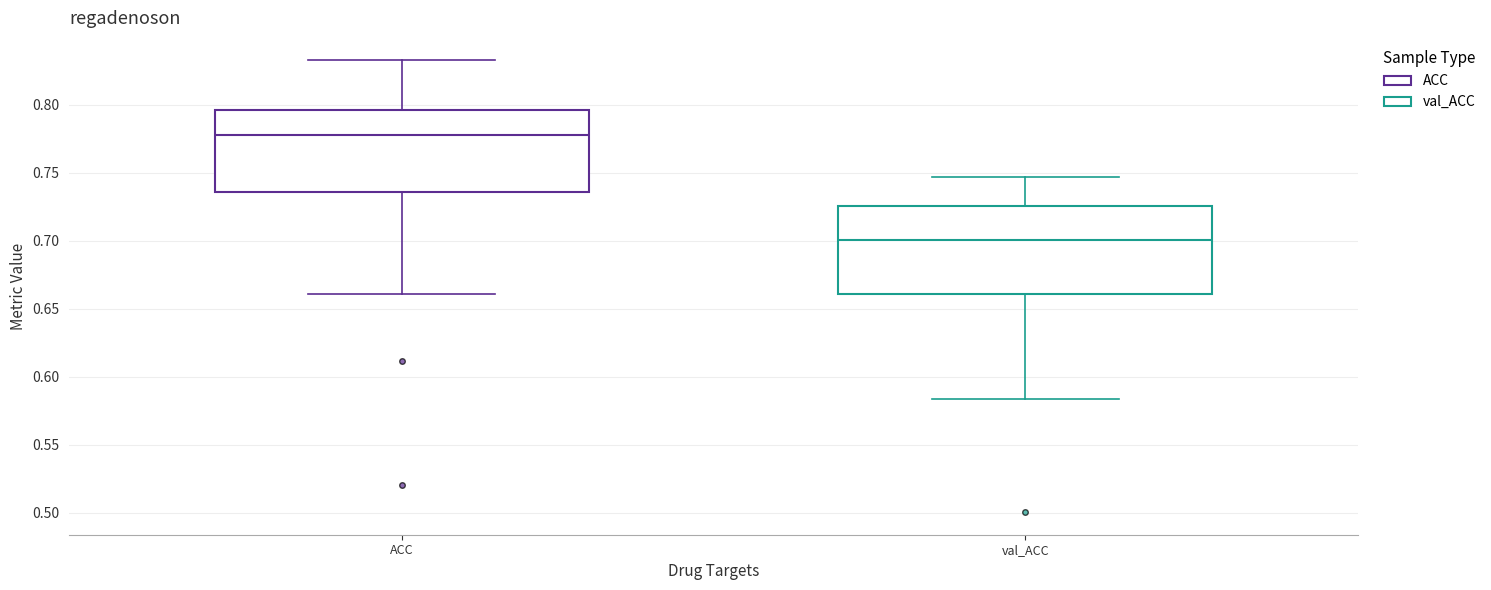

Reading left to right, transcribe this box plot: for each box, give where its median line is, the range the box spans, and where its two whiskers end, as read against the y-axis. The values are not printed on the chart, so give them approximately, as read against the axis.

ACC: median 0.780, box 0.735 to 0.795, whiskers 0.660 to 0.835
val_ACC: median 0.700, box 0.660 to 0.725, whiskers 0.585 to 0.745